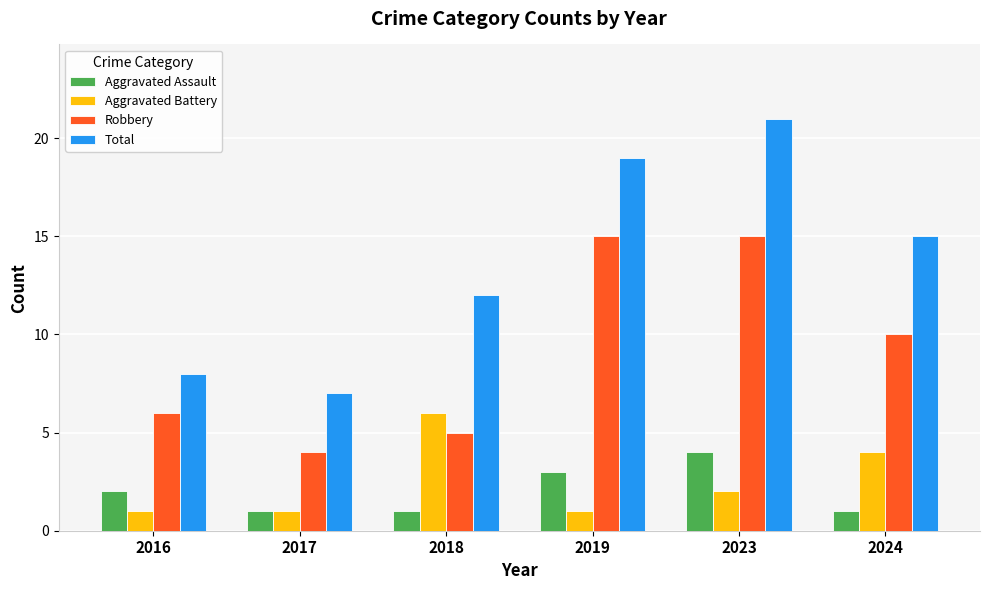

How many distinct data groups are displayed?

4